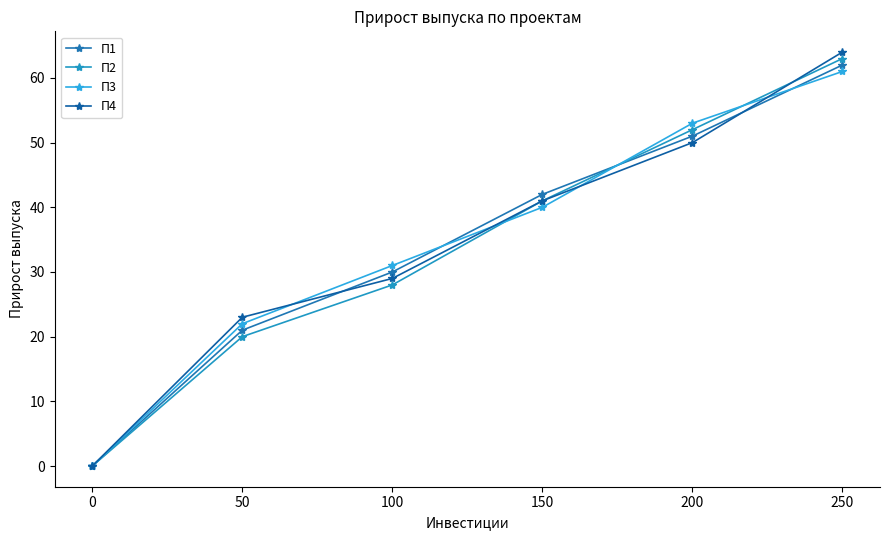

What is the value of the П1 point at the 5th from the left?

51